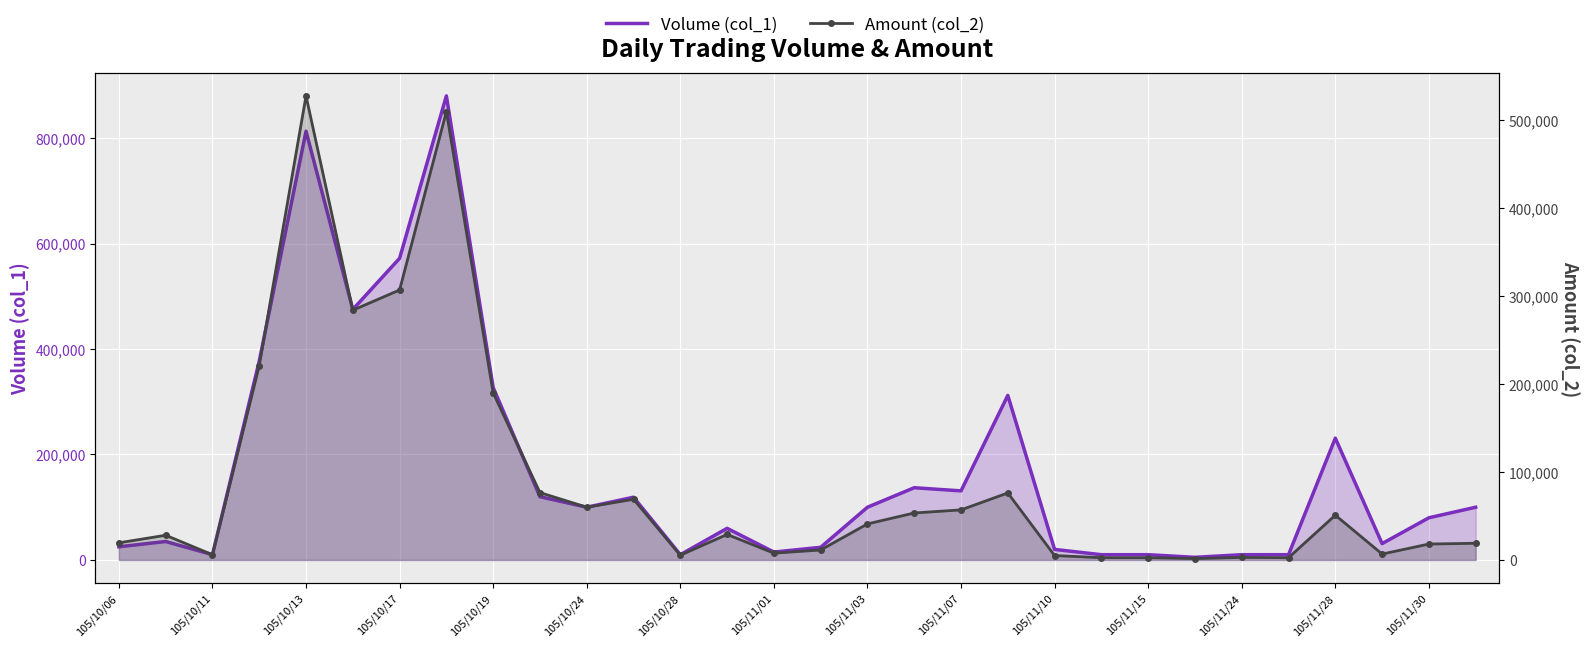

Rank the series by their average value, from highest to lowest.

Volume (col_1), Amount (col_2)